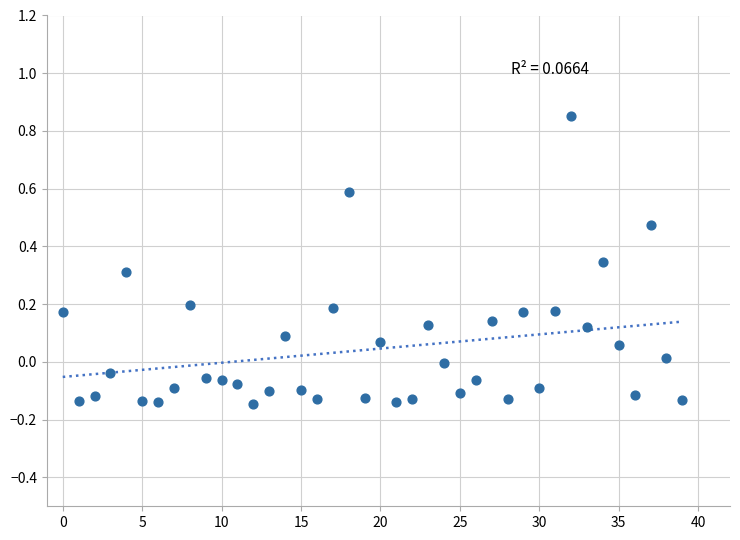

What is the range of Y values (max minus min)?

1.0